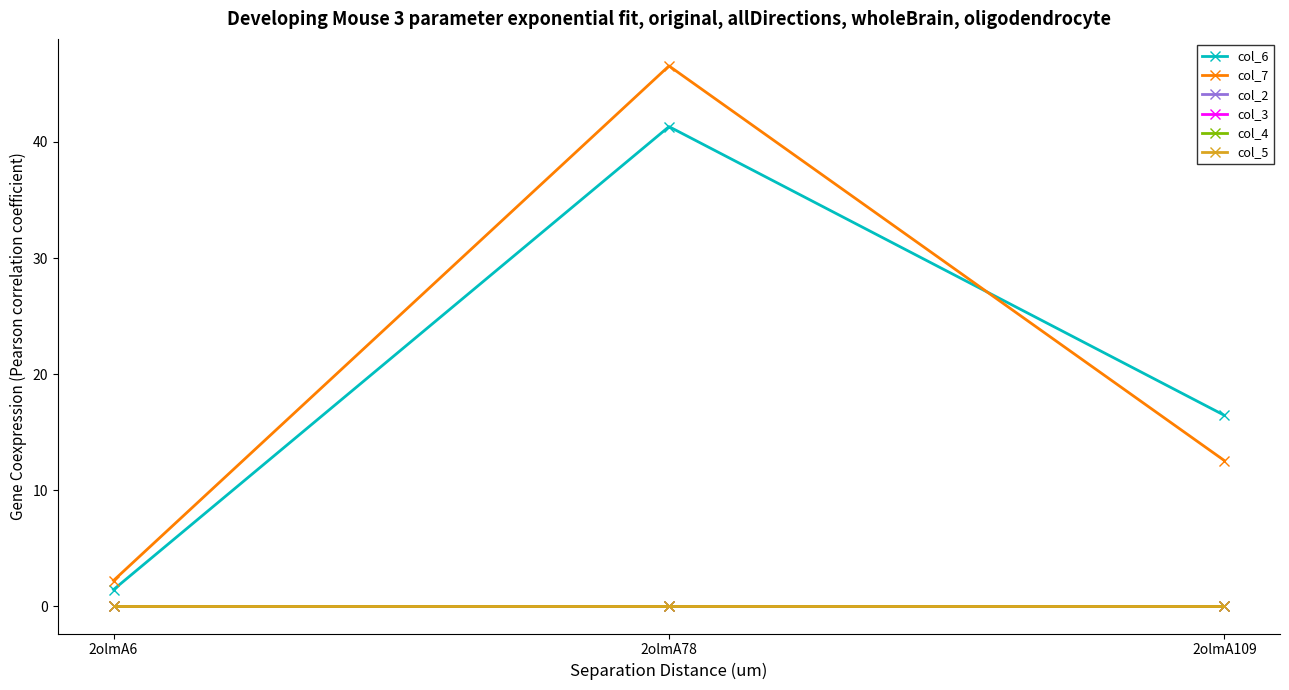

How many lines are shown in the chart?

6